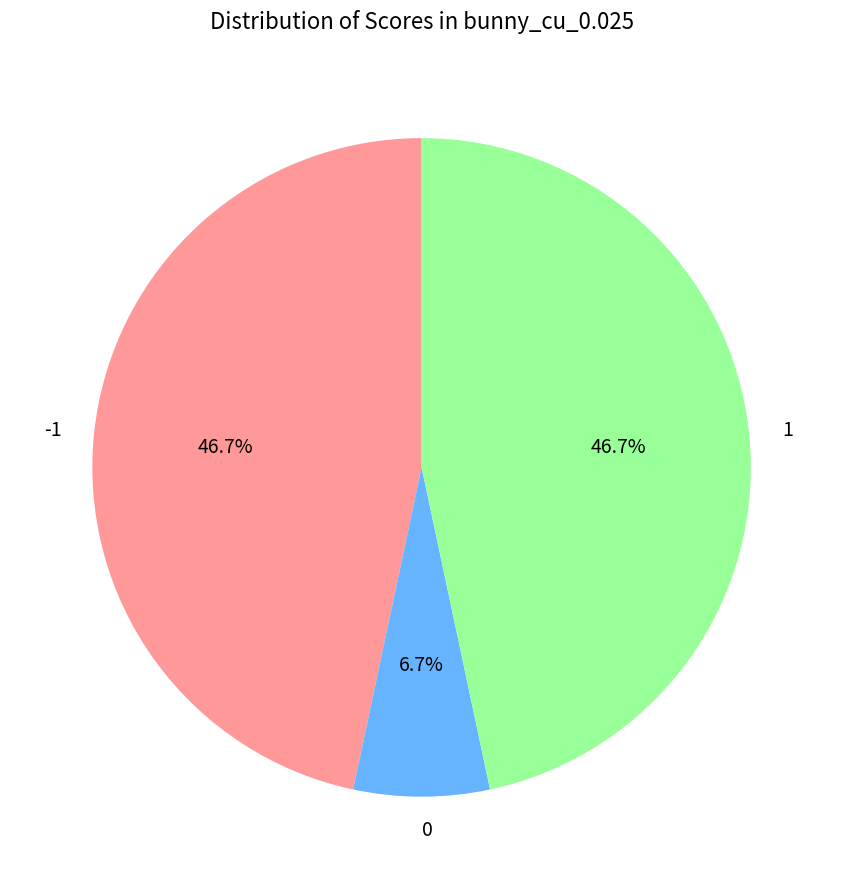

To the nearest percent, what portion does 1 represent?

47%